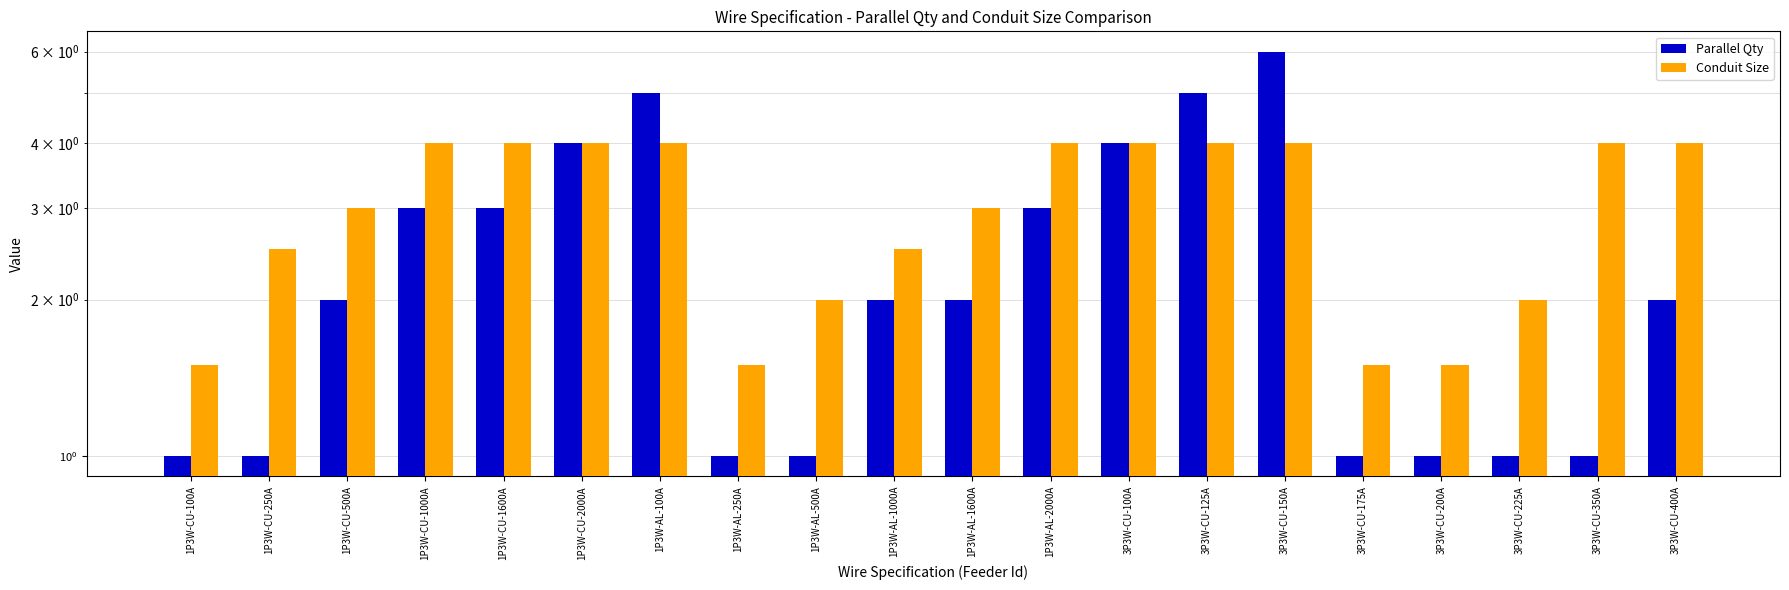

What is the difference between the maximum and minimum values in the Conduit Size series?

2.5